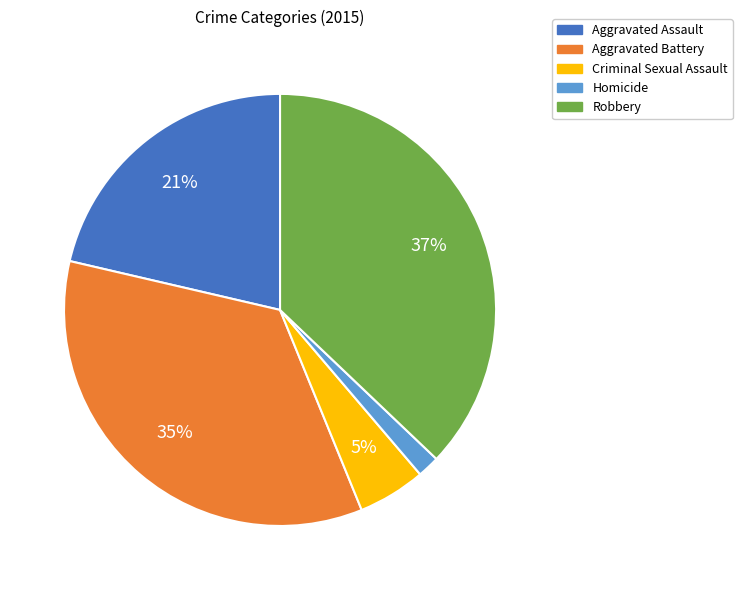

Between Aggravated Battery and Robbery, which is larger?

Robbery